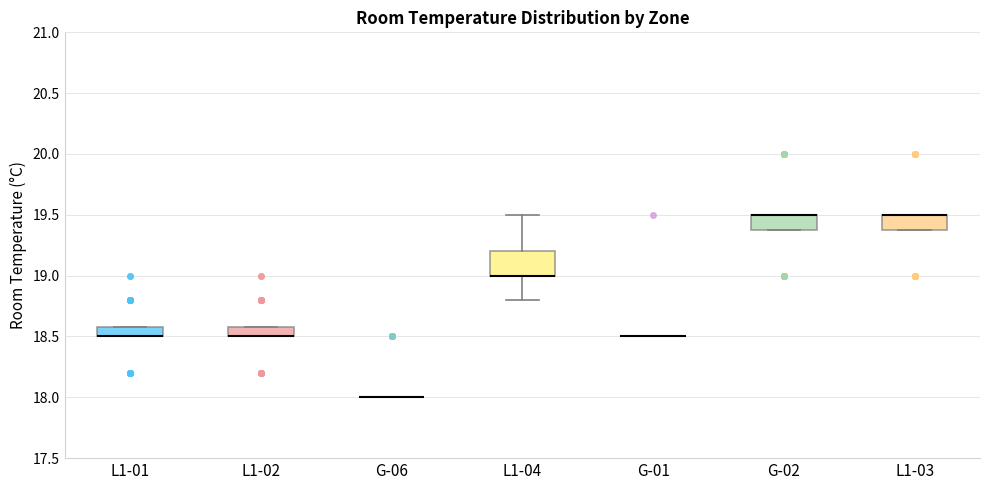

Where is the upper edge of the box for L1-01 on the y-axis? The values are not printed on the chart, so give them approximately, as read against the axis.

18.6